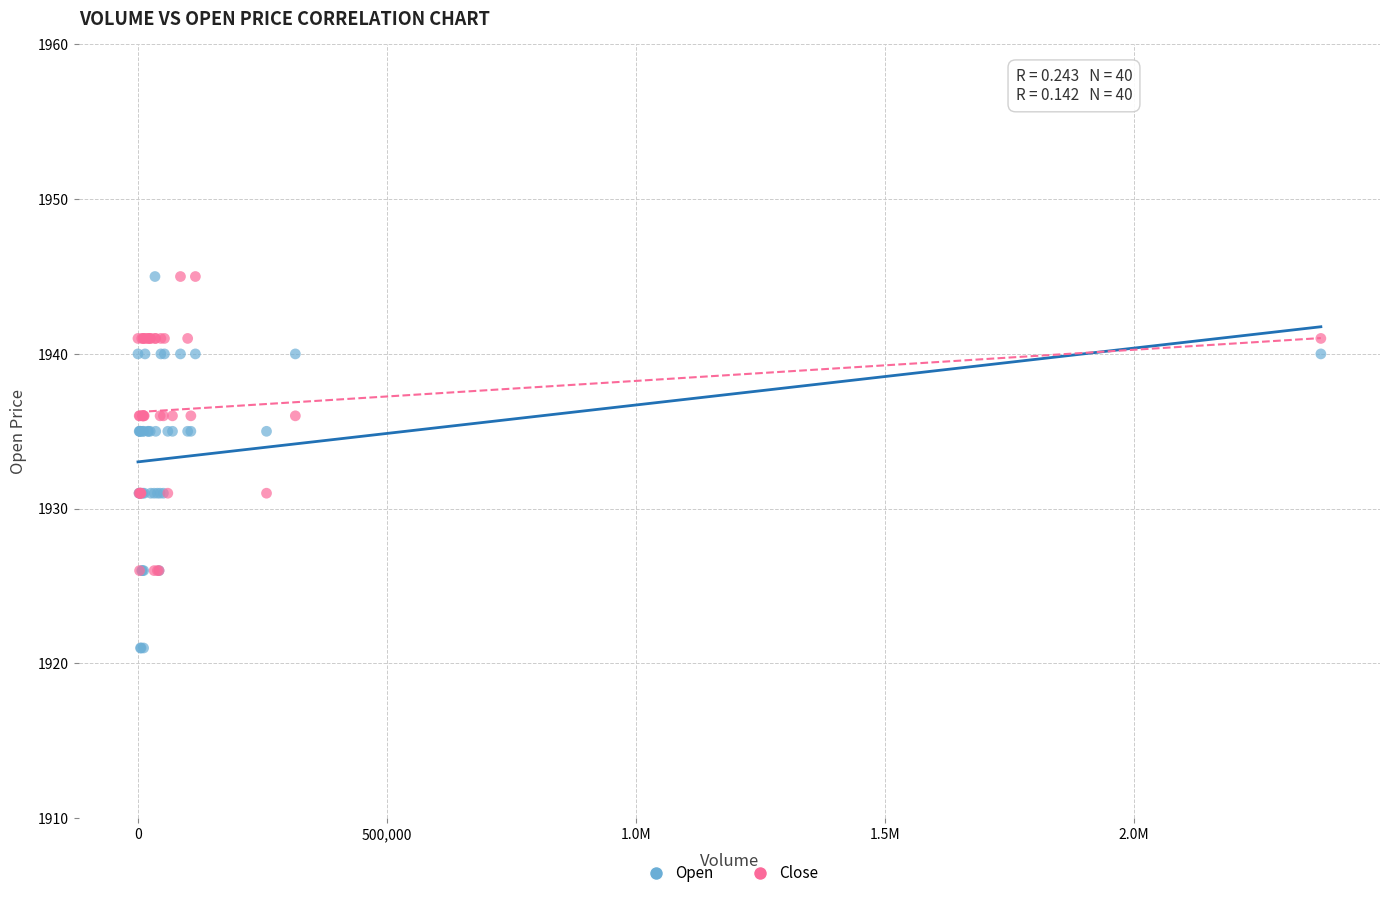

Which series has the widest spread of Y values?

Open